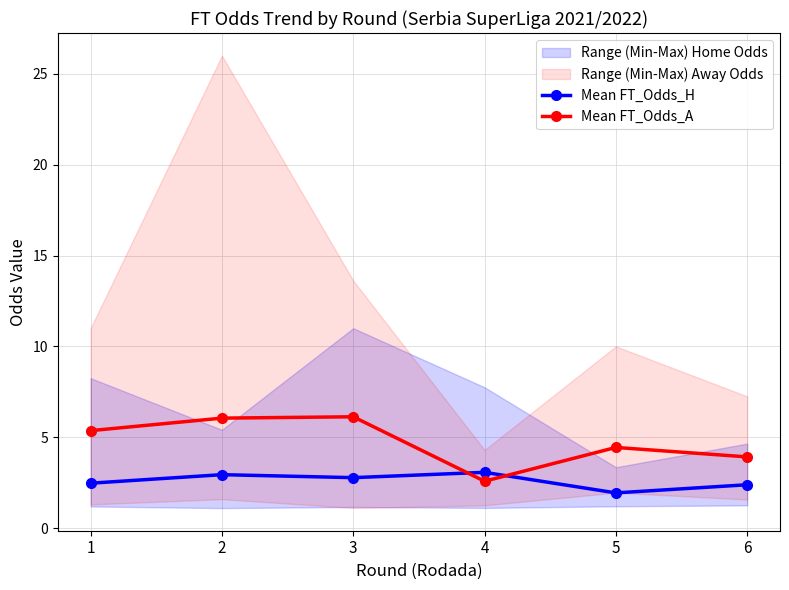

True or false: Mean FT_Odds_H has more than 0 points higher than both neighbors.

True